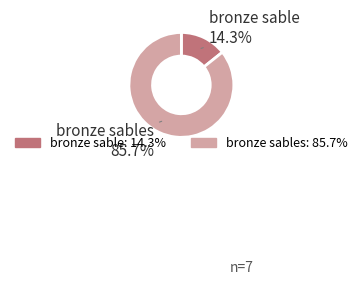

Does any single category account for the majority?

Yes